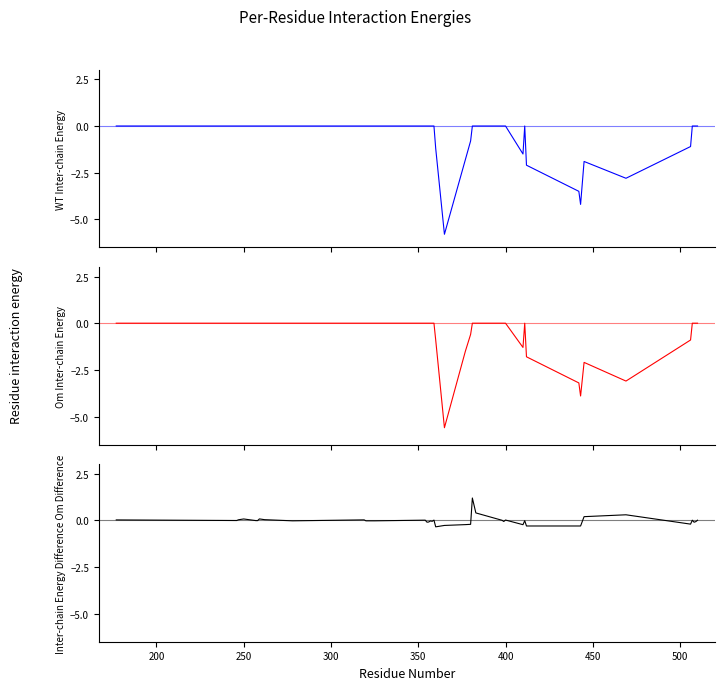

Which series has the widest spread of values?

WT Inter-chain Energy